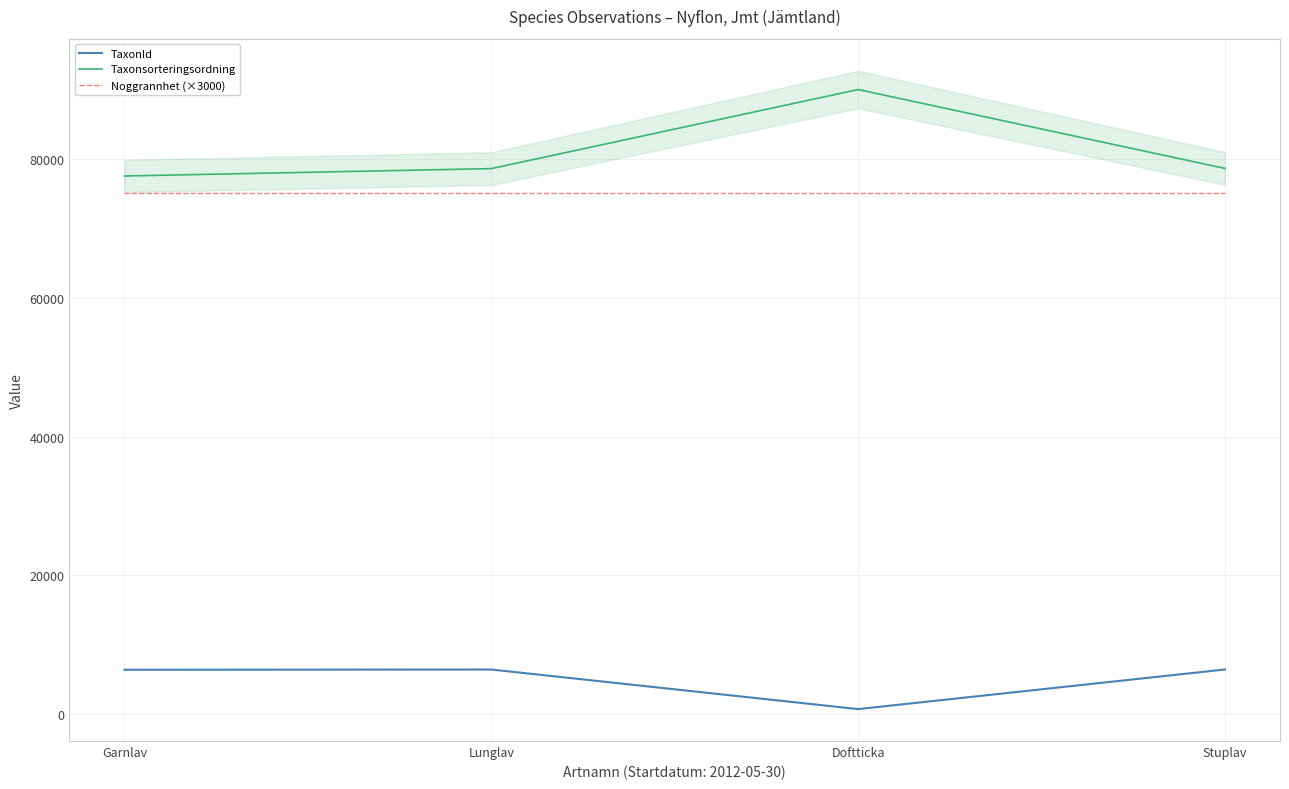

The TaxonId series shows 6425 at Garnlav. True or false?

True